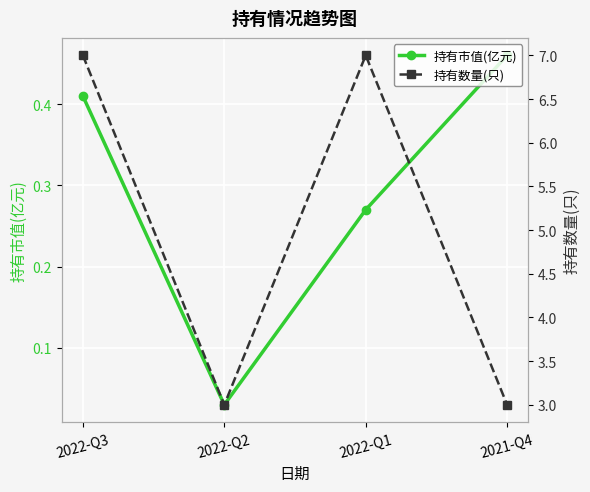

True or false: 持有市值(亿元) and 持有数量(只) intersect in this chart.

False